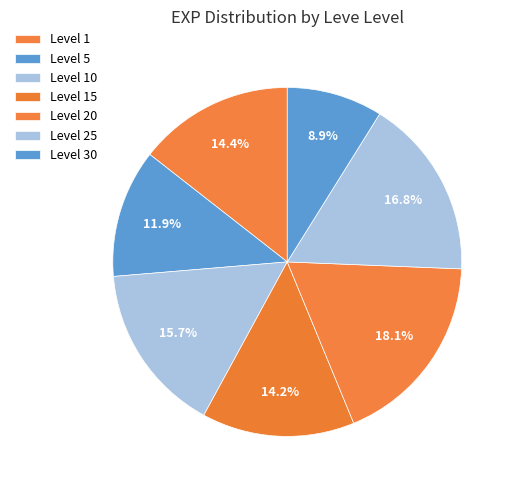

How many segments does this pie chart have?

7